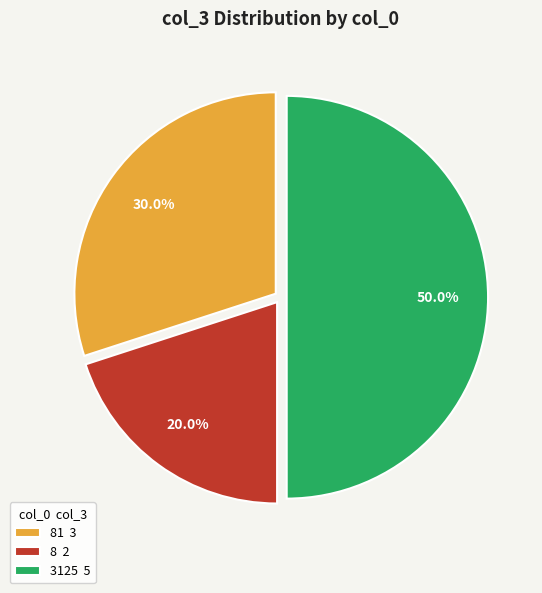

Which category has the smallest portion of the pie?

8 2